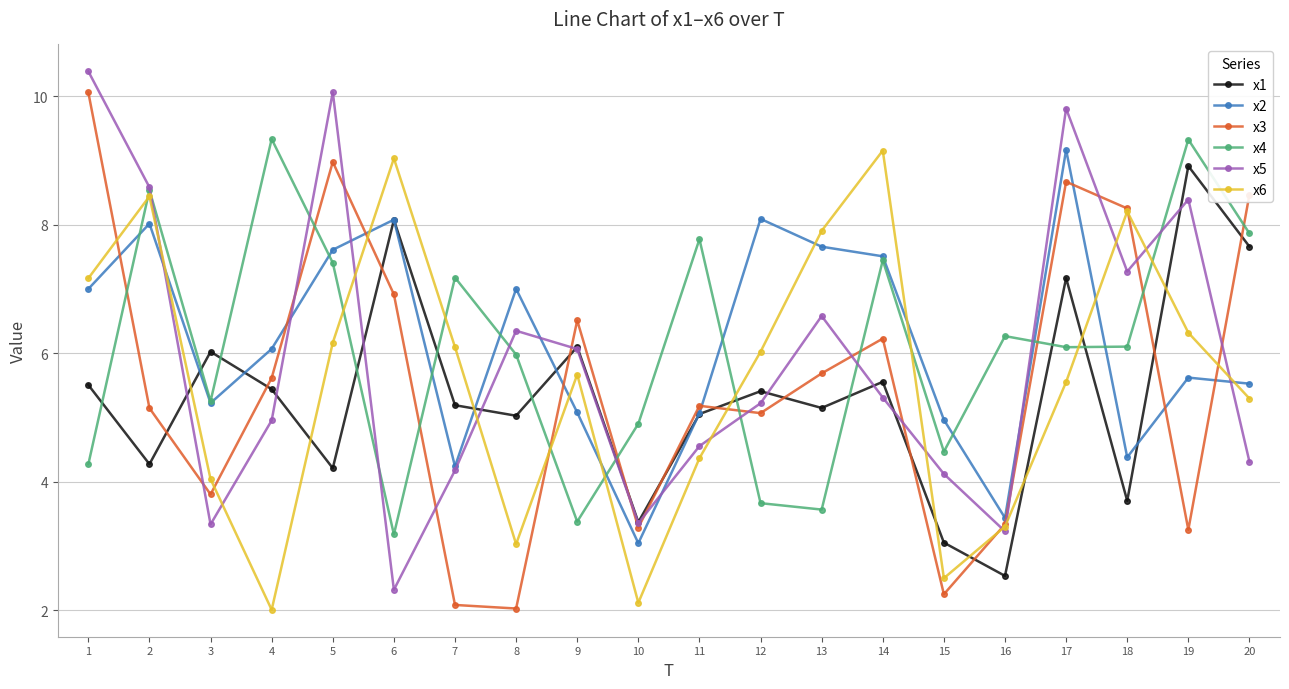

True or false: x5 has more than 0 points higher than both neighbors.

True